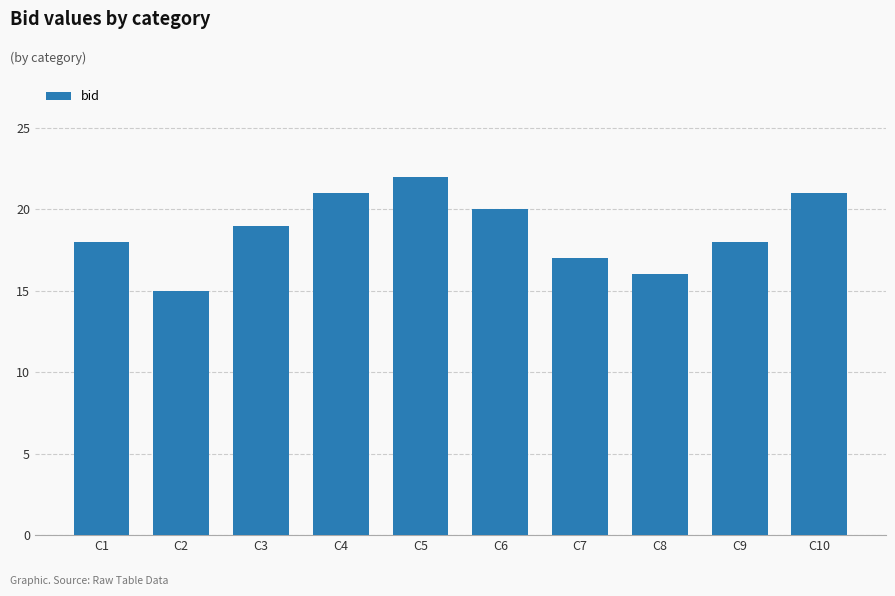

Reading left to right, what are all the values shown in this chart?

18	15	19	21	22	20	17	16	18	21